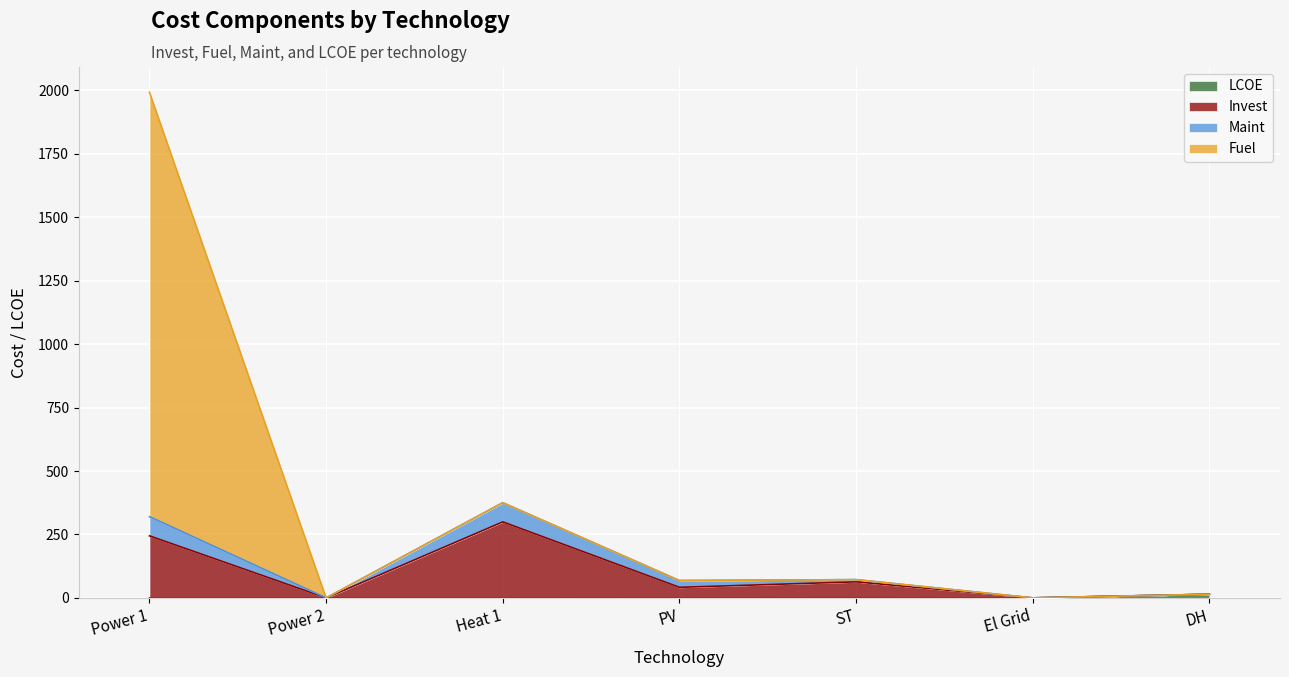

At which category does the chart reach its peak across all series?

Power 1